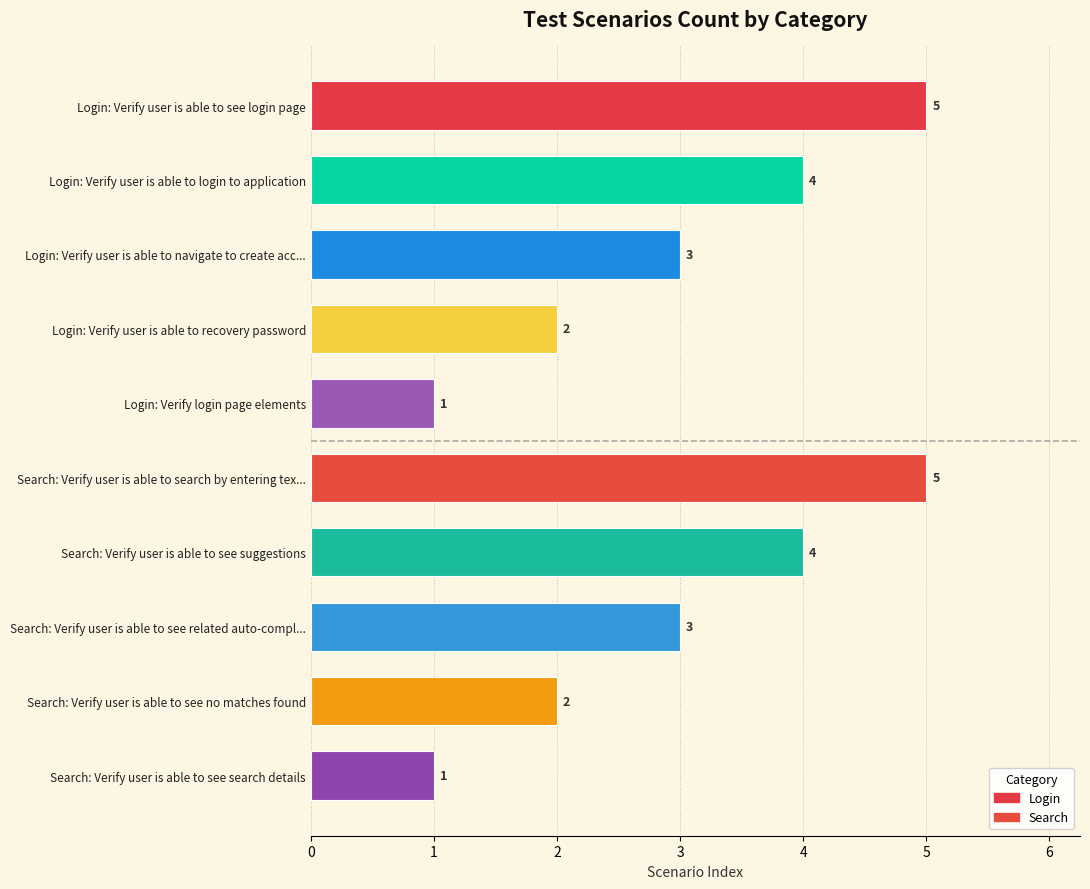

How many bars are there in total?

10